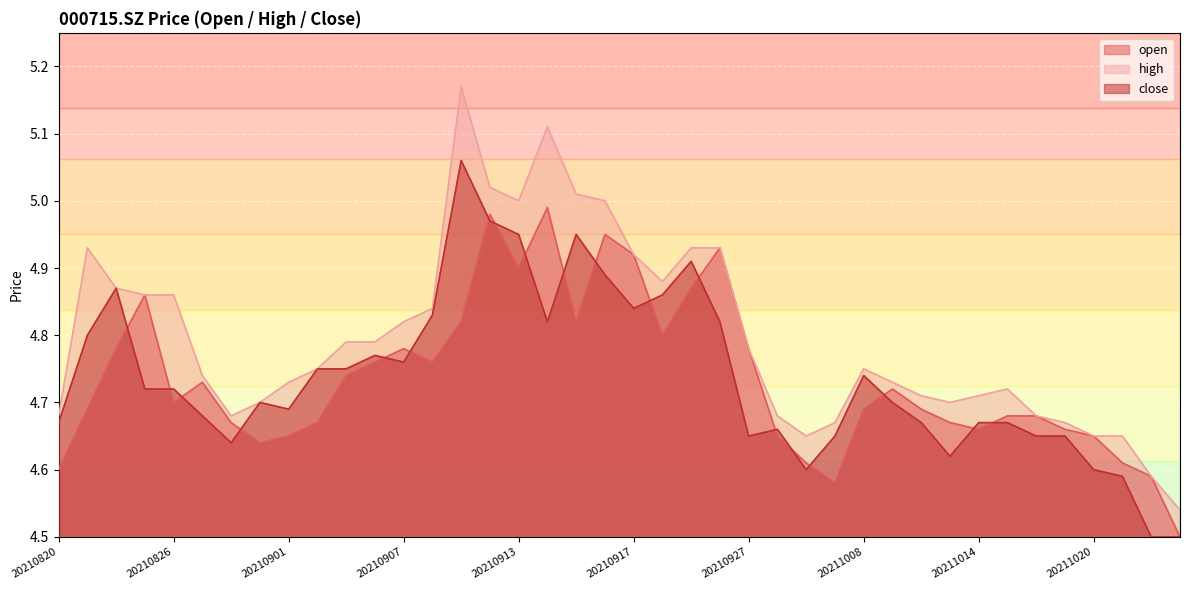

Where is open nearest to the value 4?

20211025